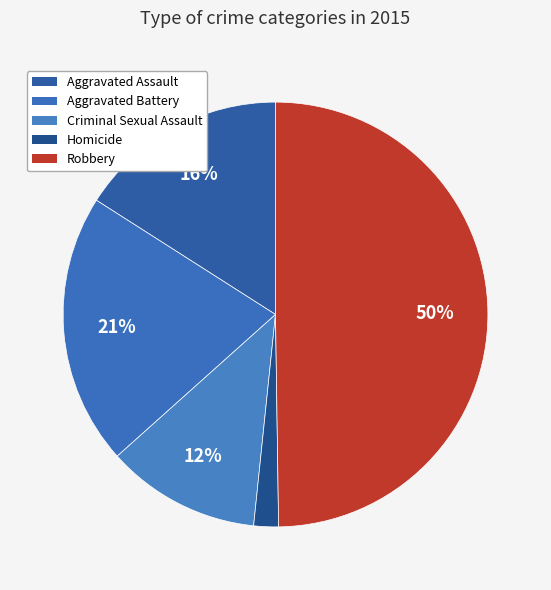

To the nearest percent, what is the difference between the Aggravated Assault and Criminal Sexual Assault slice percentages?

4%